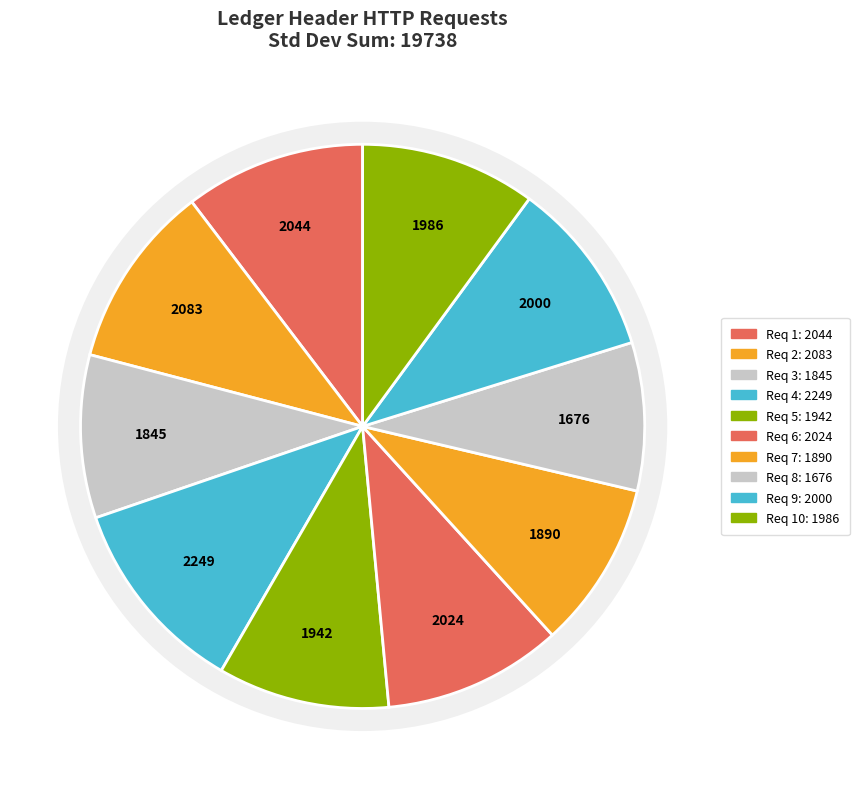

How many segments does this pie chart have?

10